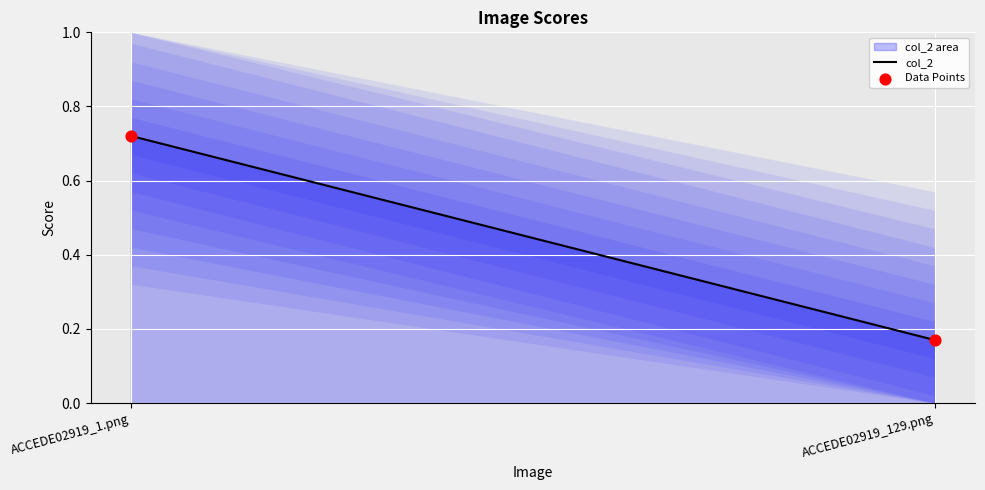

What is the range of Y values (max minus min)?

0.6